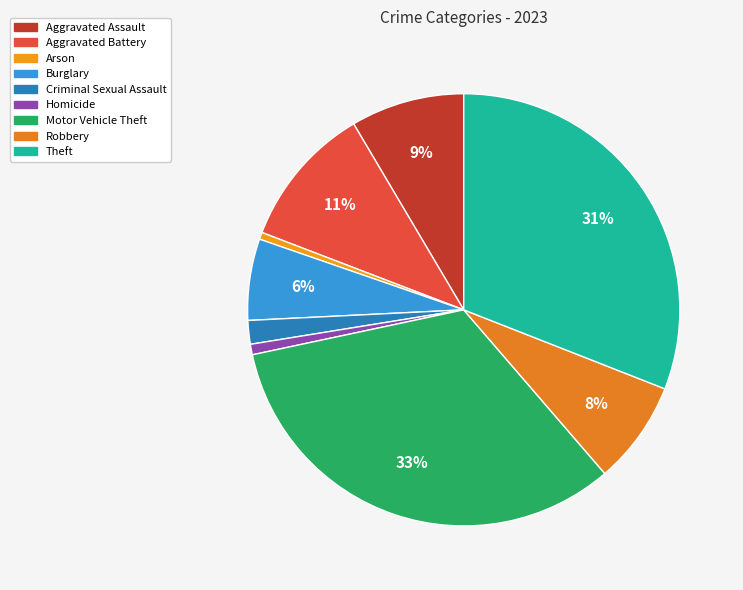

To the nearest percent, what is the combined percentage of Robbery and Criminal Sexual Assault?

9%